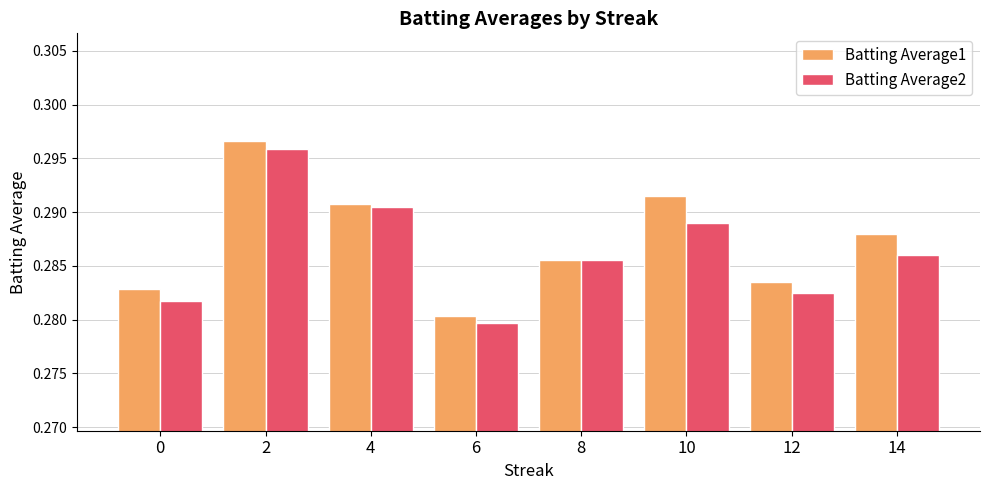

The Batting Average2 series shows 0.1 at 8. True or false?

False